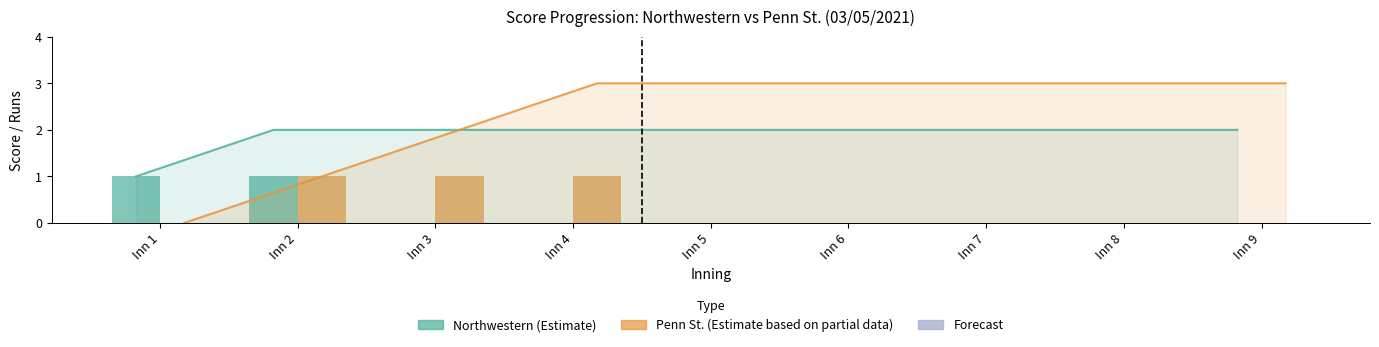

Reading left to right, extract all data points from this chart.

Northwestern: Inn 1=1	Inn 2=1	Inn 3=0	Inn 4=0	Inn 5=0	Inn 6=0	Inn 7=0	Inn 8=0	Inn 9=0
Penn St.: Inn 1=0	Inn 2=1	Inn 3=1	Inn 4=1	Inn 5=0	Inn 6=0	Inn 7=0	Inn 8=0	Inn 9=0